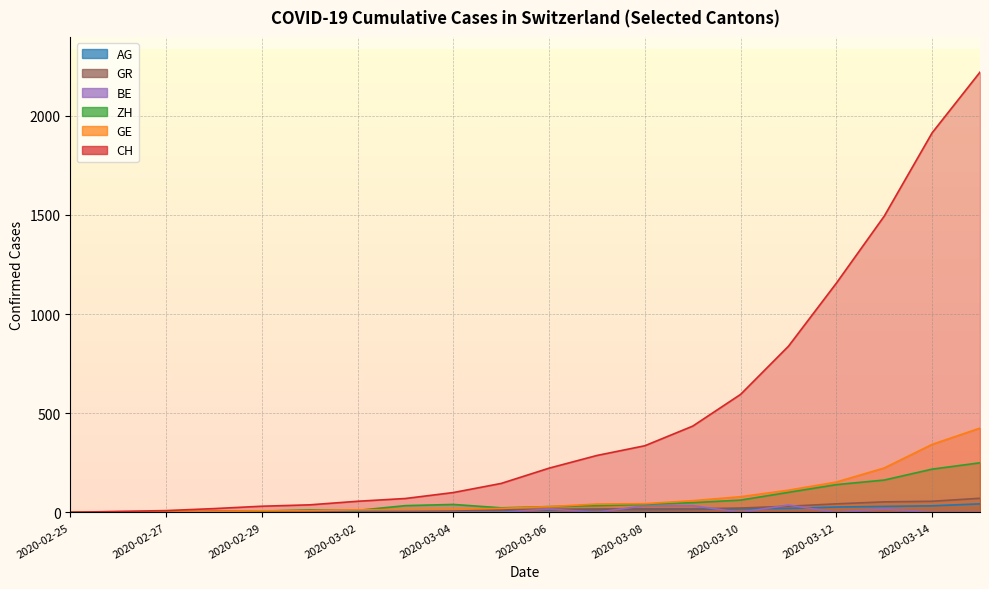

What is the value of the ZH point at the 11th from the left?

29